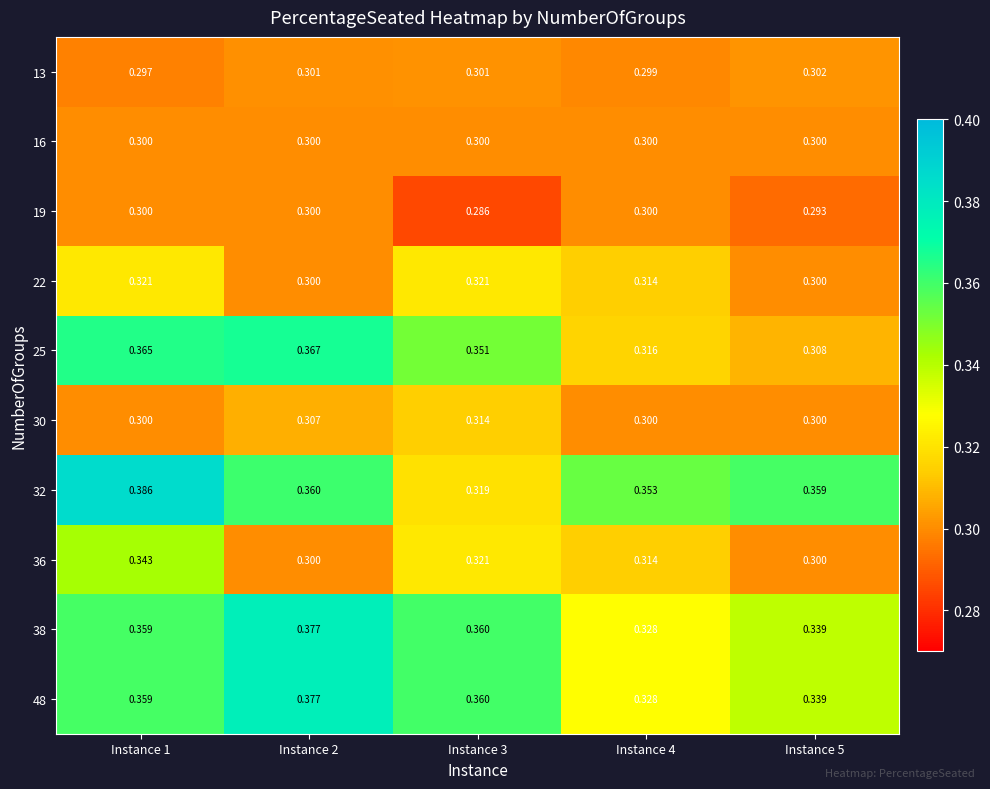

At which category does the chart reach its minimum across all series?

Instance 3